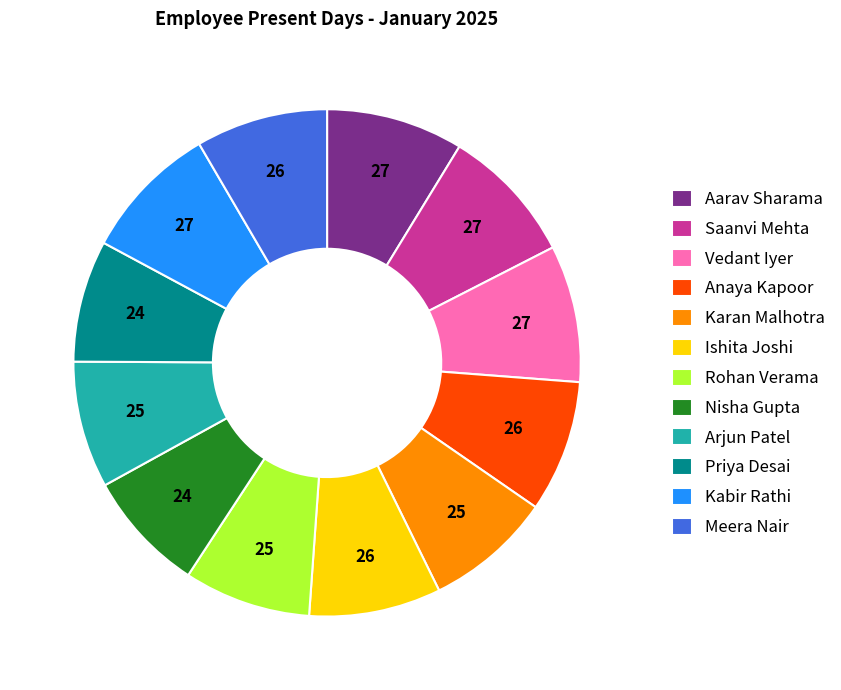

How many segments does this pie chart have?

12